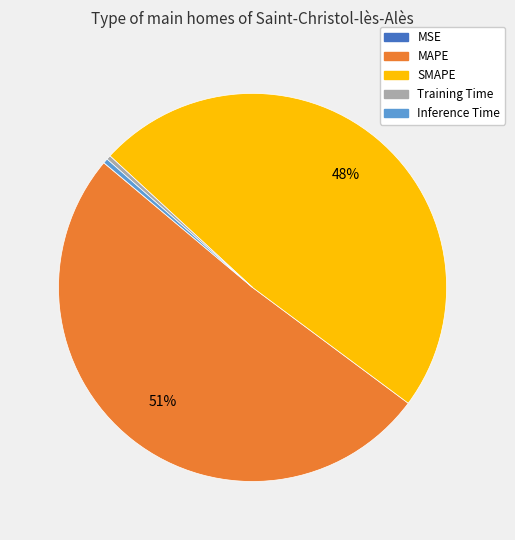

To the nearest percent, what percentage of the pie is SMAPE?

48%